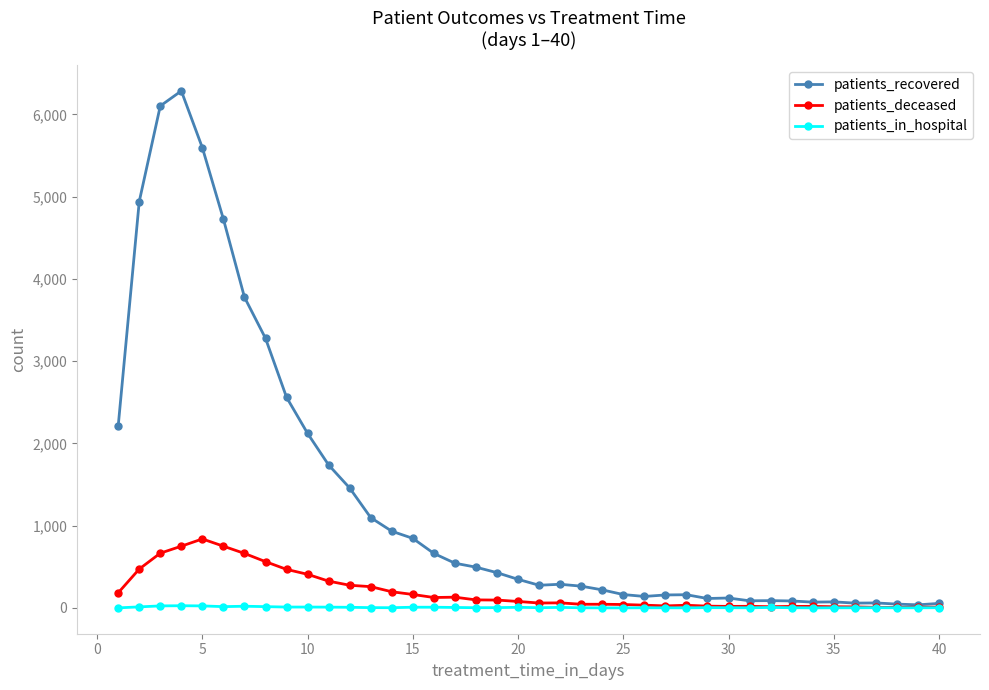

Rank the series by their maximum value, from lowest to highest.

patients_in_hospital, patients_deceased, patients_recovered